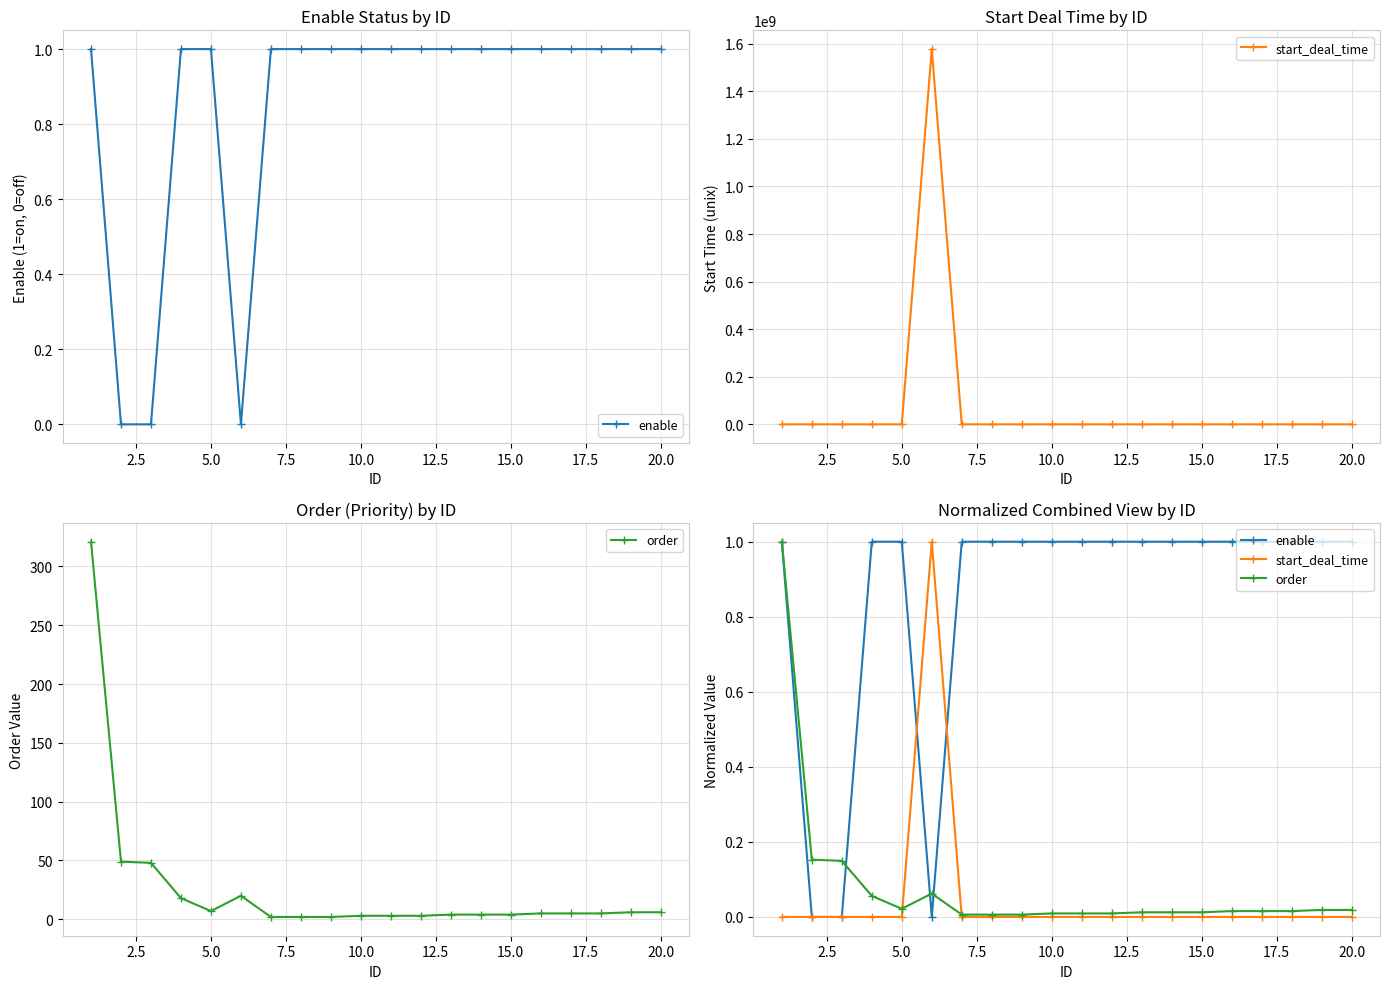

The start_deal_time series shows 0.5 at 17. True or false?

False